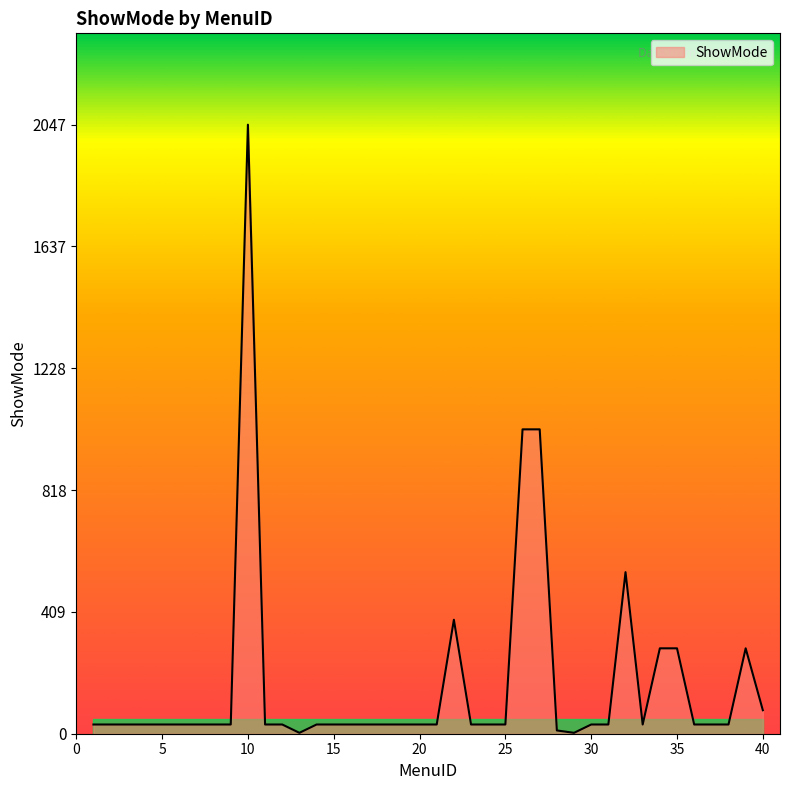

What is the difference between the maximum and minimum values?

2044